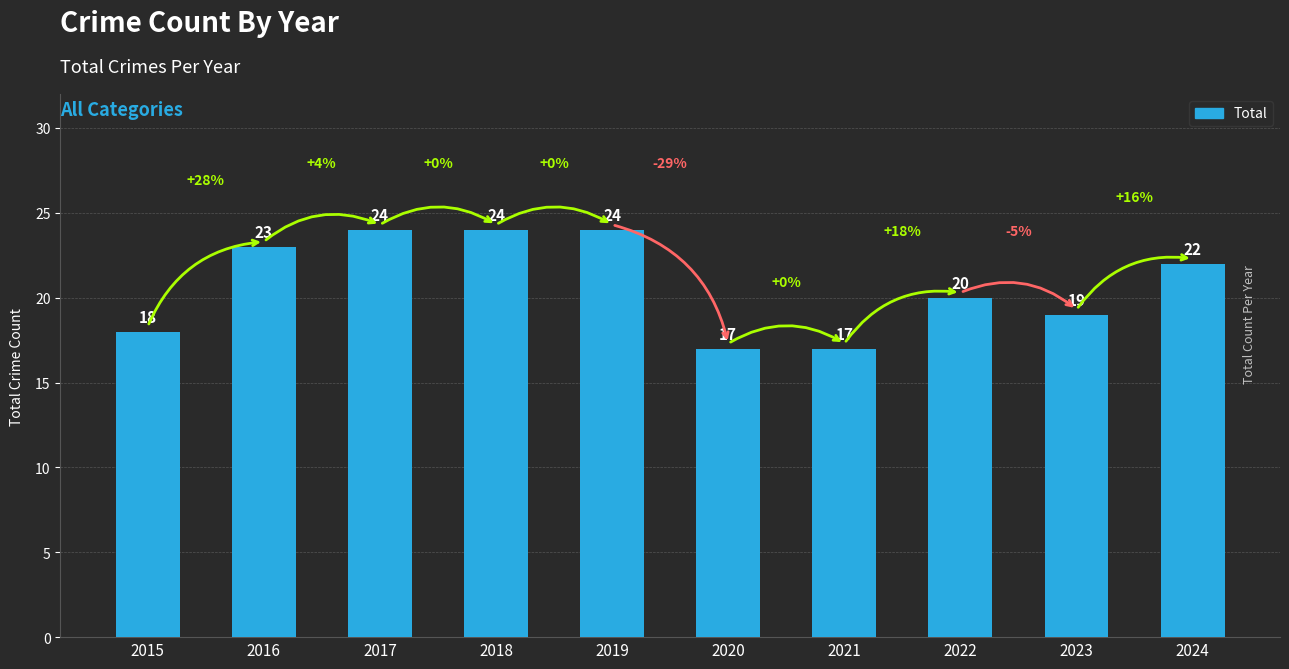

What is the maximum value shown in the chart?

24